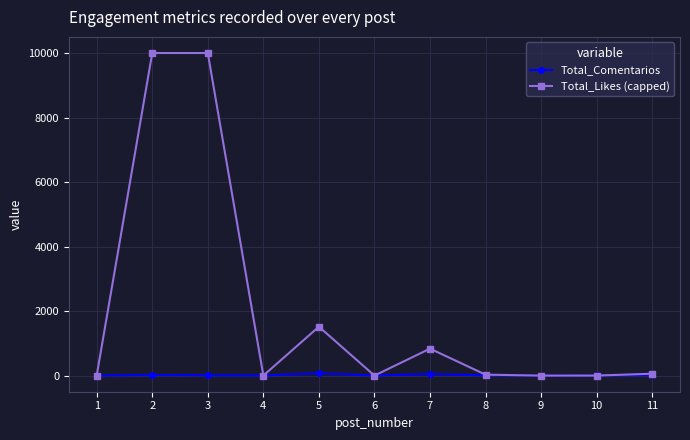

What is the sum of all Total_Likes (capped) values?

22439